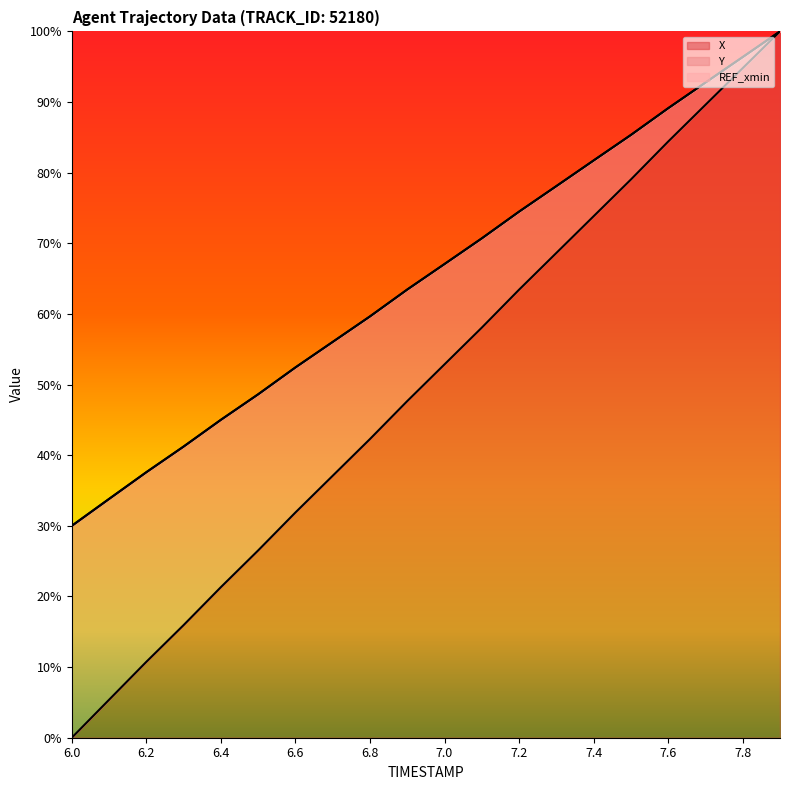

What is the highest value of the X series?

1.0